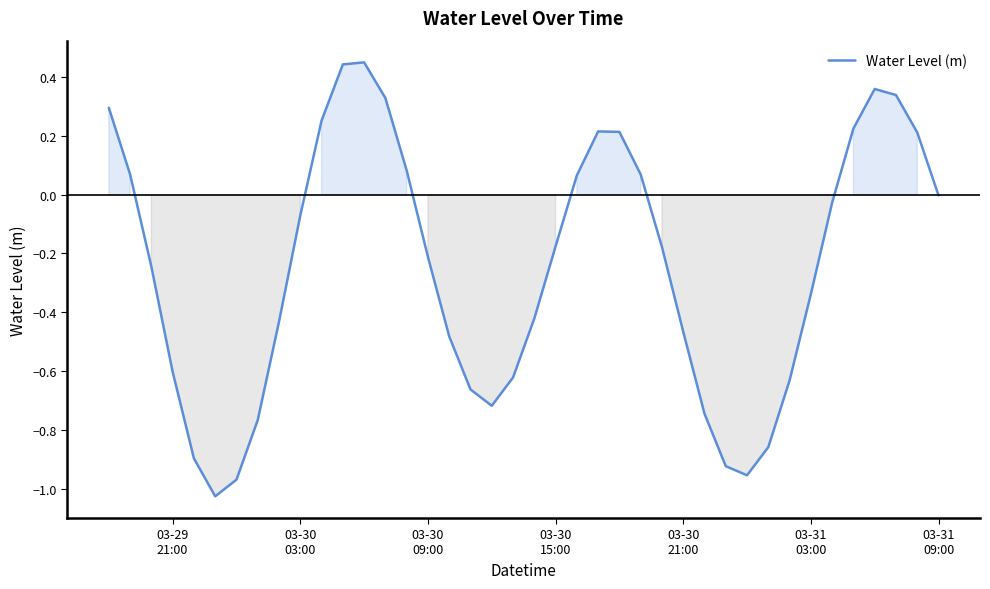

What is the difference between the maximum and minimum values?

1.5